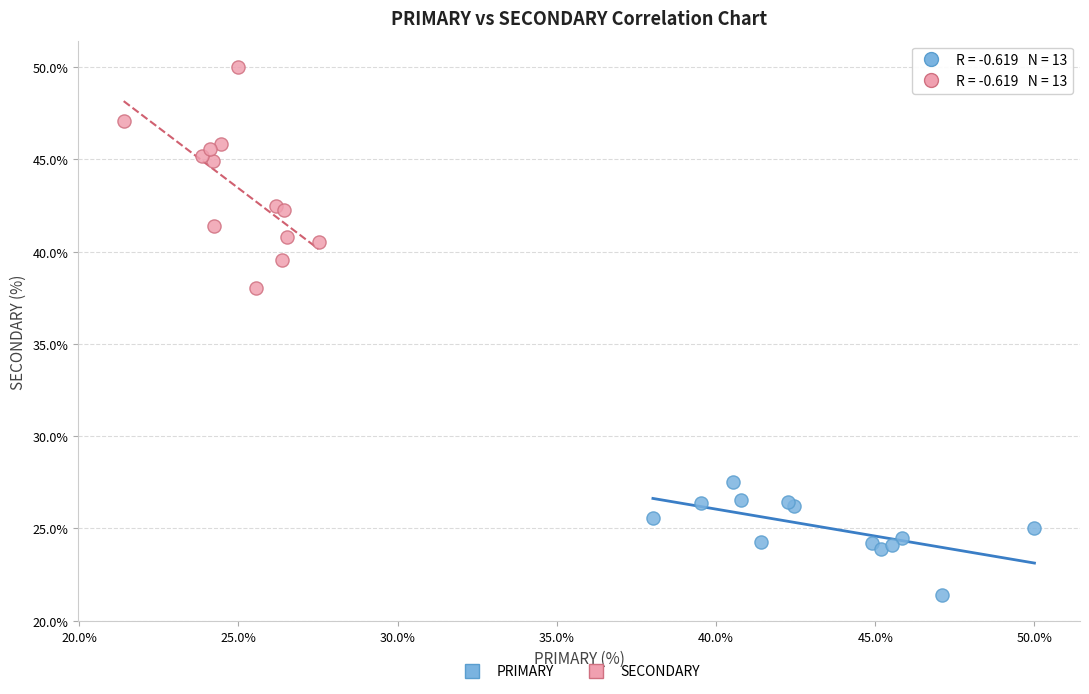

What are all the series names shown in the legend?

PRIMARY, SECONDARY